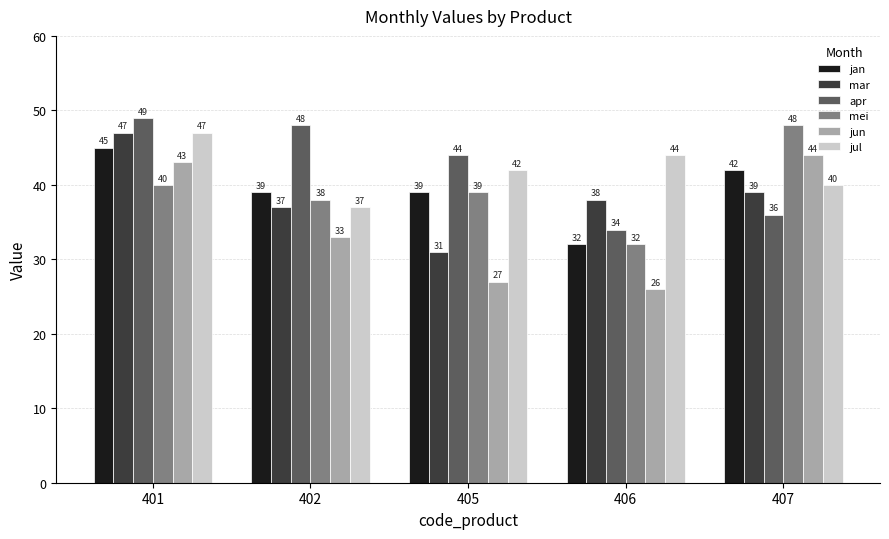

Which series has the largest total across all categories?

apr